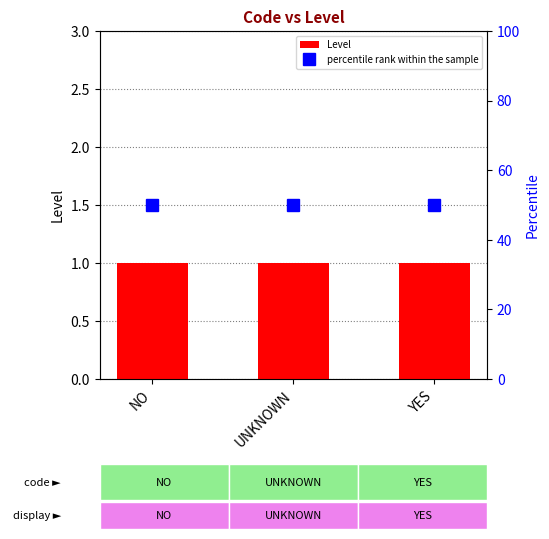

Which series has the largest total across all categories?

percentile rank within the sample